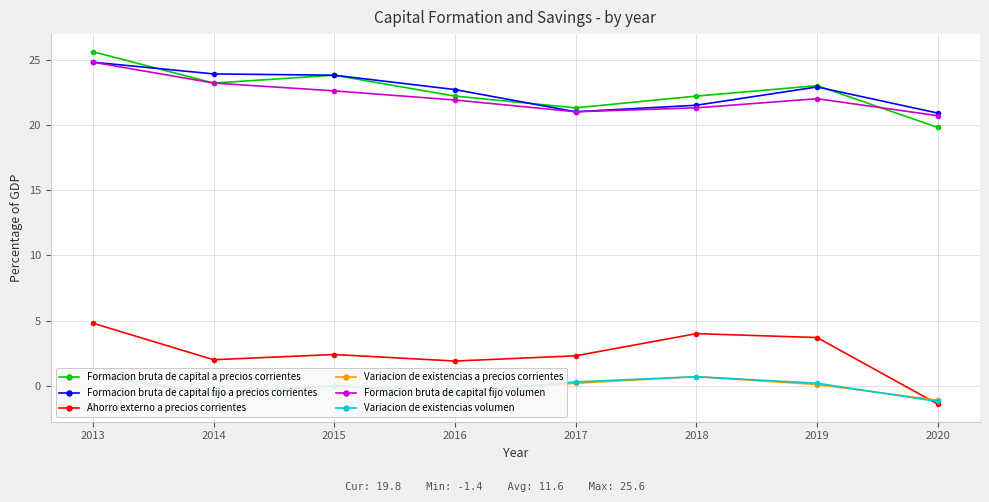

How many data points in Formacion bruta de capital a precios corrientes are less than 23?

4